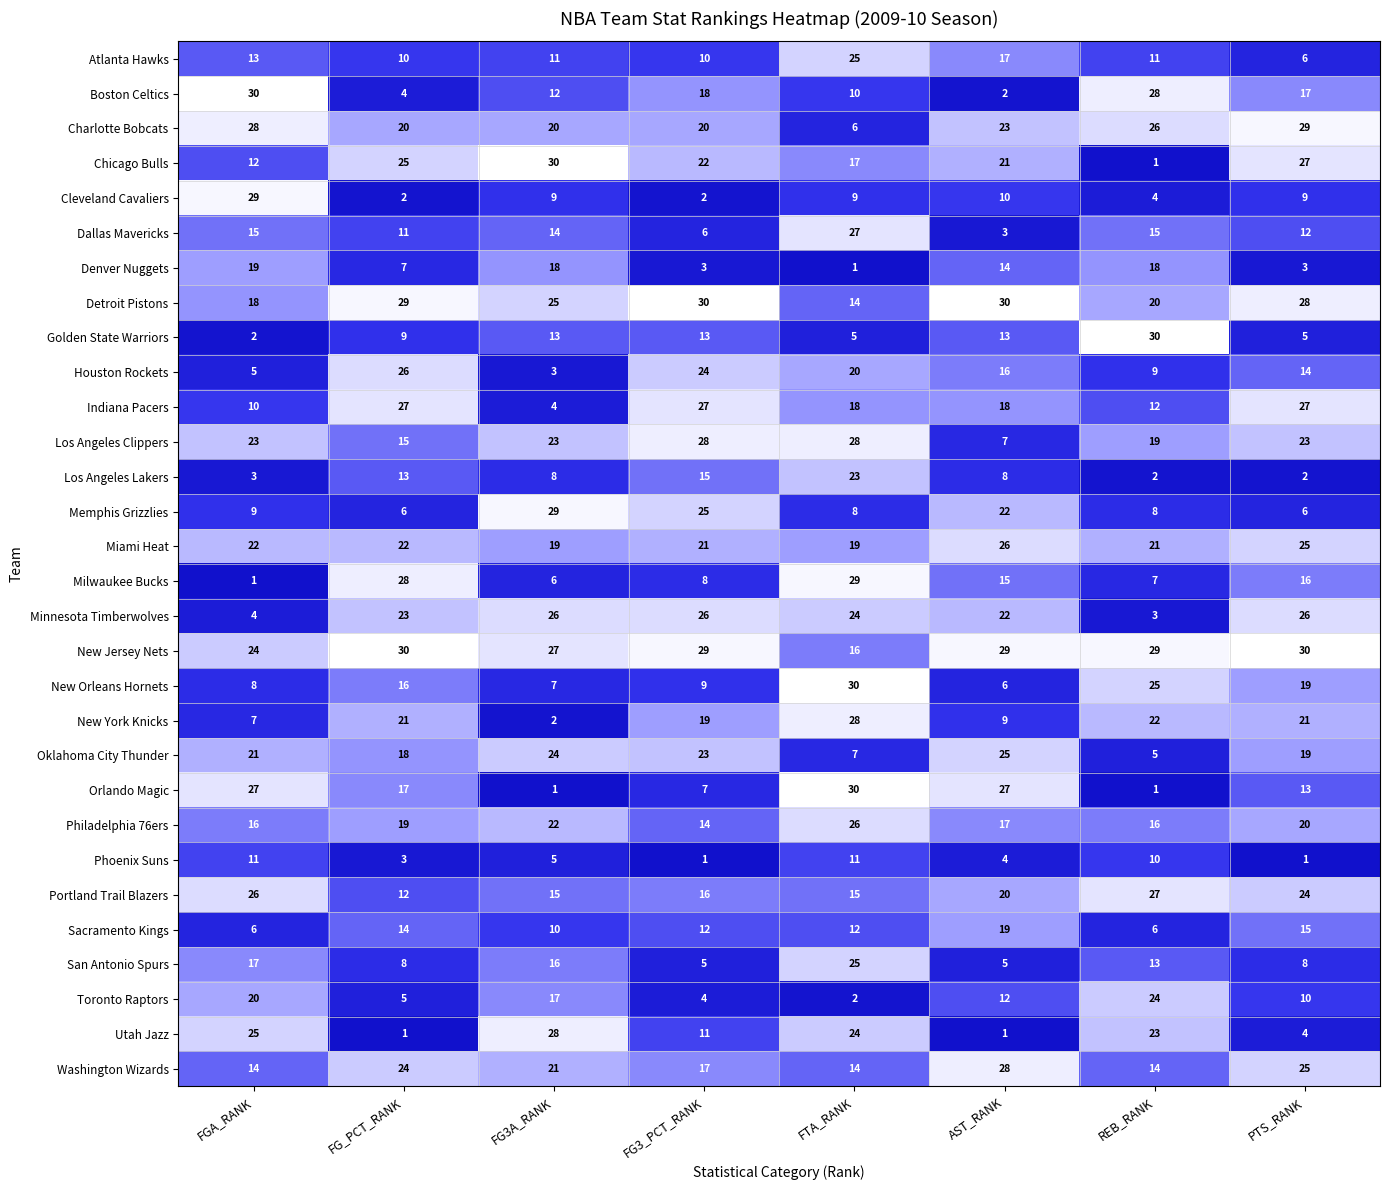

True or false: Denver Nuggets has a value of 3 at FG_PCT_RANK.

False